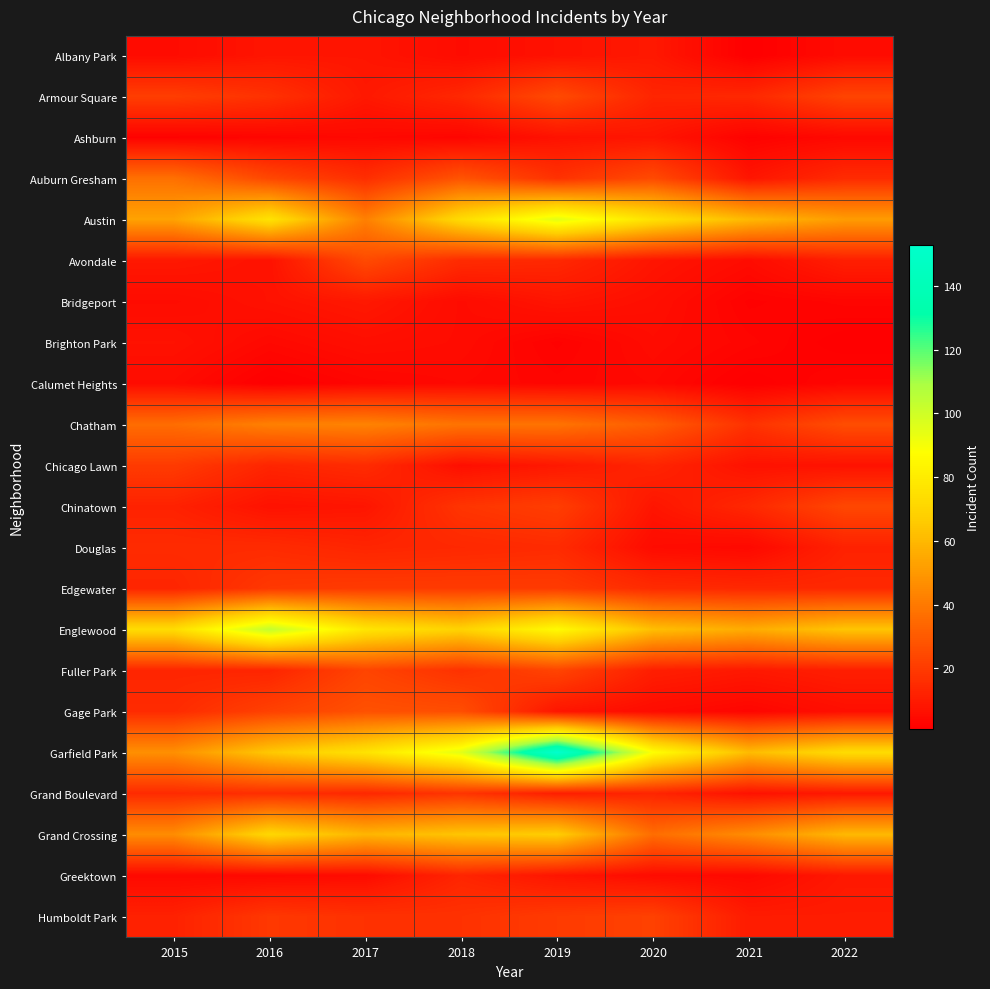

Between 2022 and 2019, which is larger?

2019